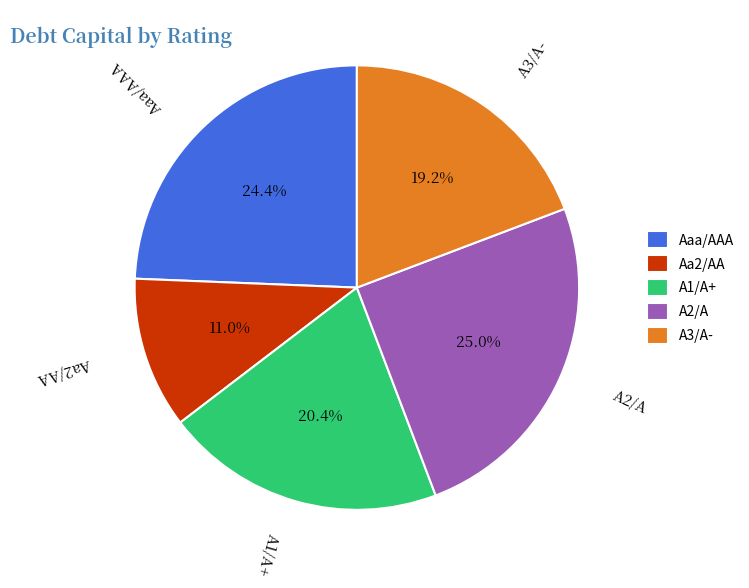

What percentage is the A1/A+ slice, to the nearest percent?

20%